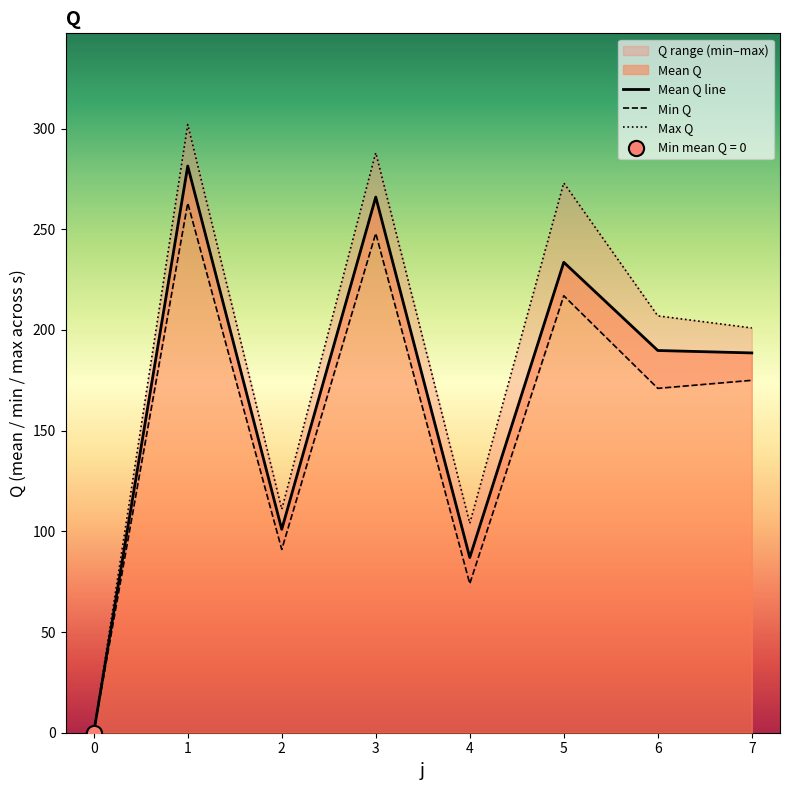

Which series has the largest Y range (max minus min)?

Max Q